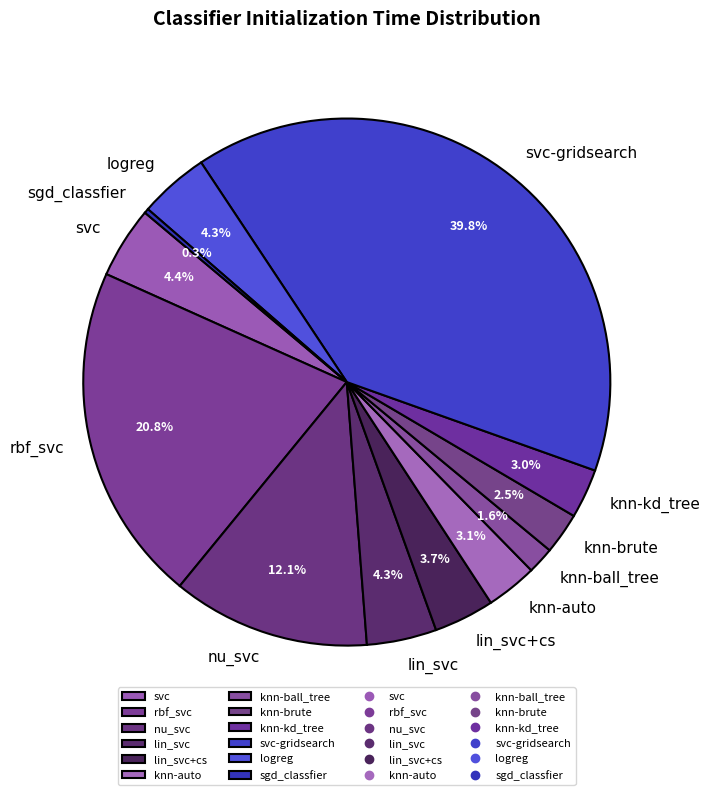

To the nearest percent, what portion does nu_svc represent?

12%